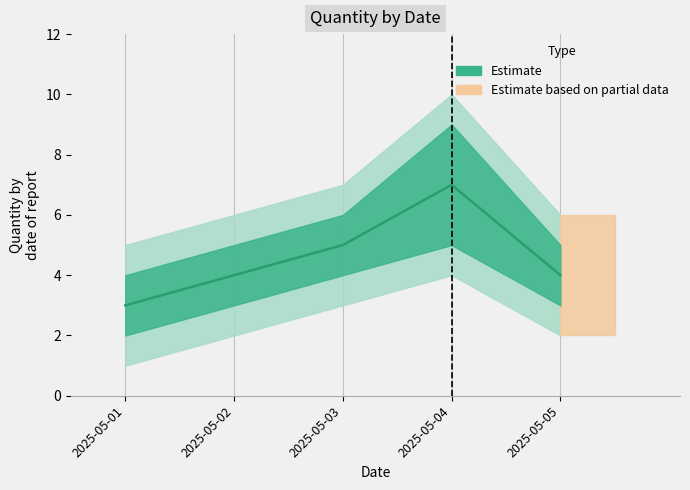

Reading left to right, transcribe all the data shown in this chart.

2025-05-01=3	2025-05-02=4	2025-05-03=5	2025-05-04=7	2025-05-05=4